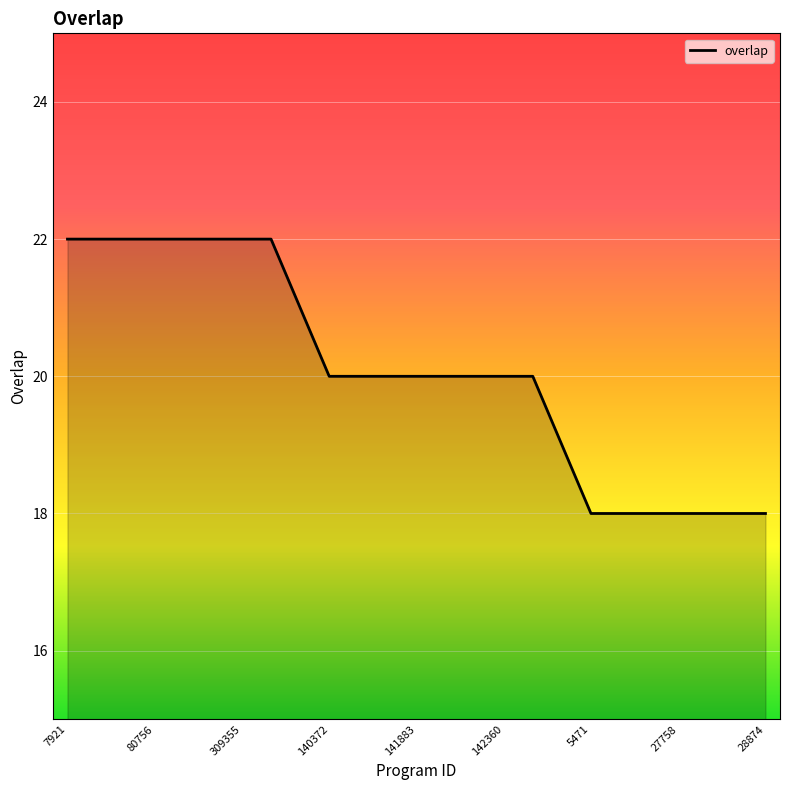

What is the smallest value displayed?

18